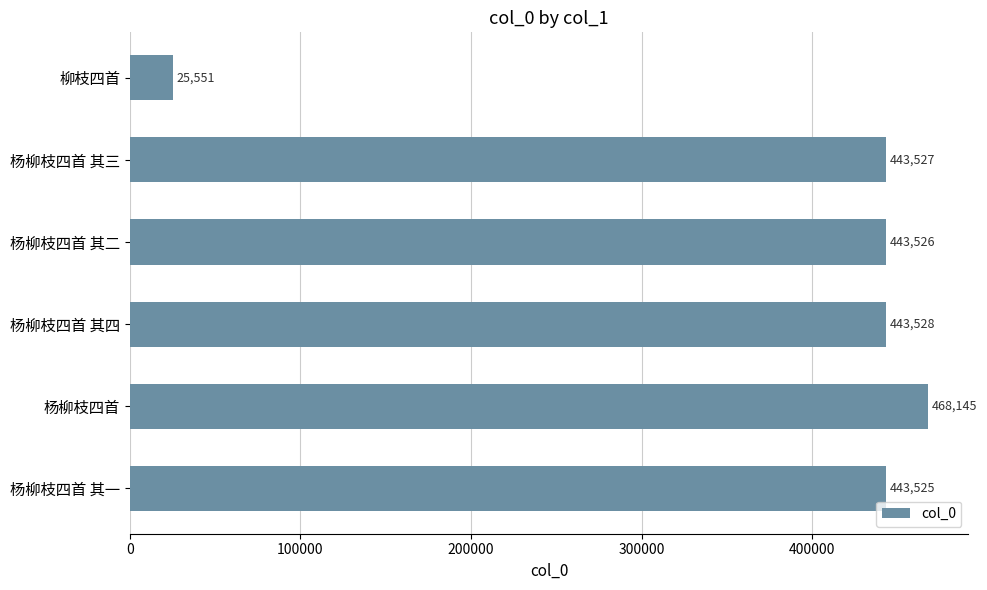

Is it true that the value at 杨柳枝四首 其一 is 727998?

False